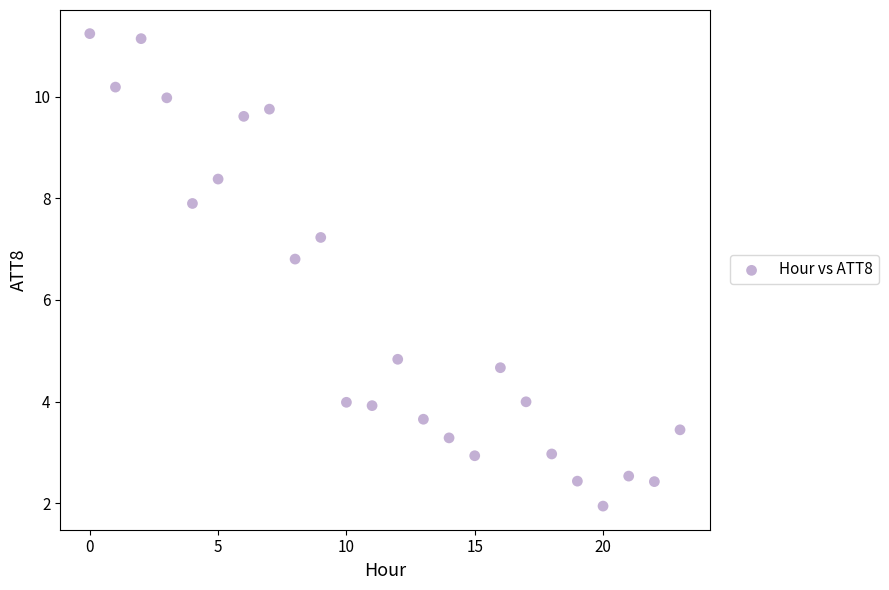

What is the range of Y values (max minus min)?

9.3